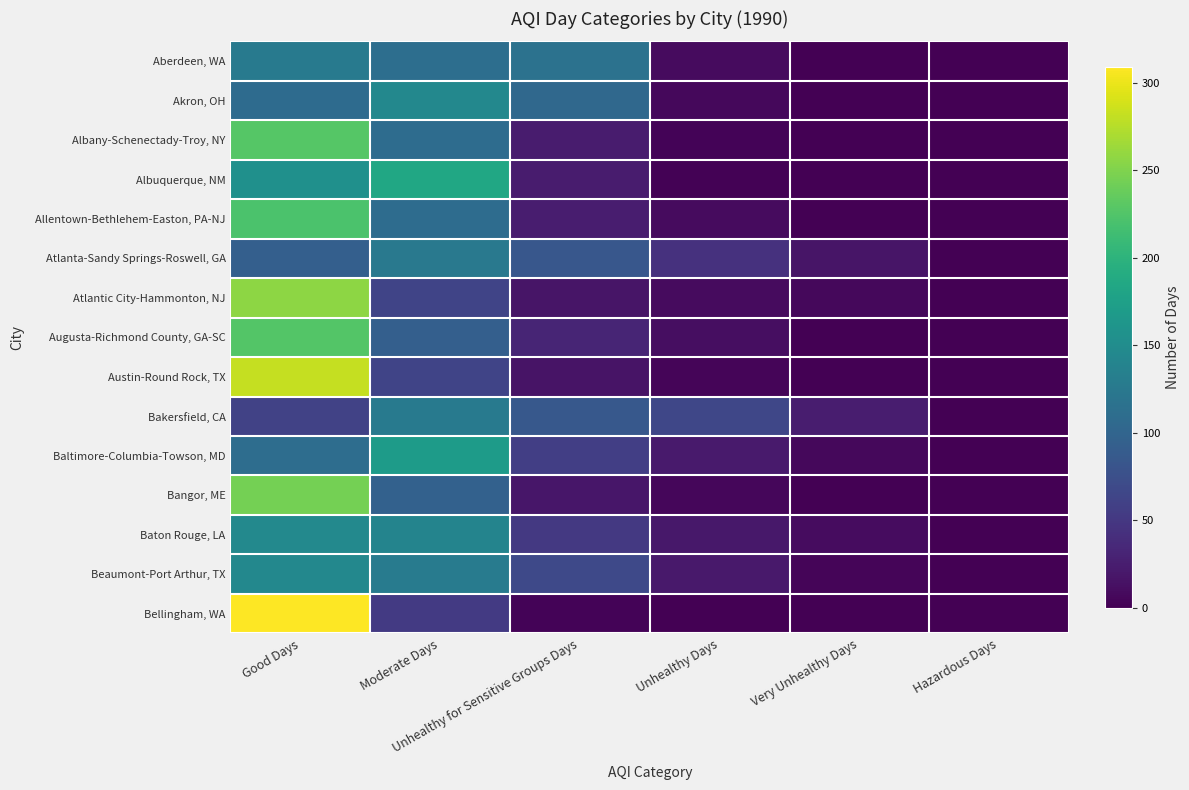

Reading left to right, list all the values displayed in this chart.

Aberdeen, WA: Good Days=127	Moderate Days=112	Unhealthy for Sensitive Groups Days=117	Unhealthy Days=9	Very Unhealthy Days=0	Hazardous Days=0
Akron, OH: Good Days=108	Moderate Days=144	Unhealthy for Sensitive Groups Days=105	Unhealthy Days=7	Very Unhealthy Days=1	Hazardous Days=0
Albany-Schenectady-Troy, NY: Good Days=227	Moderate Days=109	Unhealthy for Sensitive Groups Days=24	Unhealthy Days=3	Very Unhealthy Days=1	Hazardous Days=0
Albuquerque, NM: Good Days=155	Moderate Days=184	Unhealthy for Sensitive Groups Days=24	Unhealthy Days=2	Very Unhealthy Days=0	Hazardous Days=0
Allentown-Bethlehem-Easton, PA-NJ: Good Days=222	Moderate Days=109	Unhealthy for Sensitive Groups Days=25	Unhealthy Days=9	Very Unhealthy Days=0	Hazardous Days=0
Atlanta-Sandy Springs-Roswell, GA: Good Days=94	Moderate Days=125	Unhealthy for Sensitive Groups Days=84	Unhealthy Days=44	Very Unhealthy Days=18	Hazardous Days=0
Atlantic City-Hammonton, NJ: Good Days=257	Moderate Days=63	Unhealthy for Sensitive Groups Days=18	Unhealthy Days=9	Very Unhealthy Days=7	Hazardous Days=0
Augusta-Richmond County, GA-SC: Good Days=226	Moderate Days=94	Unhealthy for Sensitive Groups Days=32	Unhealthy Days=12	Very Unhealthy Days=0	Hazardous Days=0
Austin-Round Rock, TX: Good Days=282	Moderate Days=63	Unhealthy for Sensitive Groups Days=16	Unhealthy Days=4	Very Unhealthy Days=0	Hazardous Days=0
Bakersfield, CA: Good Days=61	Moderate Days=127	Unhealthy for Sensitive Groups Days=85	Unhealthy Days=66	Very Unhealthy Days=25	Hazardous Days=1
Baltimore-Columbia-Towson, MD: Good Days=110	Moderate Days=169	Unhealthy for Sensitive Groups Days=57	Unhealthy Days=22	Very Unhealthy Days=7	Hazardous Days=0
Bangor, ME: Good Days=245	Moderate Days=96	Unhealthy for Sensitive Groups Days=19	Unhealthy Days=5	Very Unhealthy Days=0	Hazardous Days=0
Baton Rouge, LA: Good Days=145	Moderate Days=139	Unhealthy for Sensitive Groups Days=51	Unhealthy Days=20	Very Unhealthy Days=10	Hazardous Days=0
Beaumont-Port Arthur, TX: Good Days=144	Moderate Days=128	Unhealthy for Sensitive Groups Days=68	Unhealthy Days=21	Very Unhealthy Days=4	Hazardous Days=0
Bellingham, WA: Good Days=309	Moderate Days=53	Unhealthy for Sensitive Groups Days=3	Unhealthy Days=0	Very Unhealthy Days=0	Hazardous Days=0